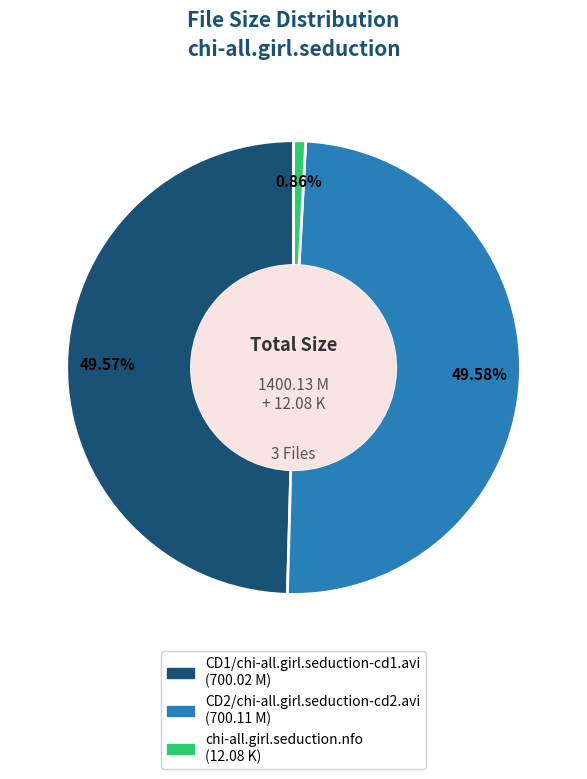

The chi-all.girl.seduction.nfo slice represents 1% of the pie. True or false?

True